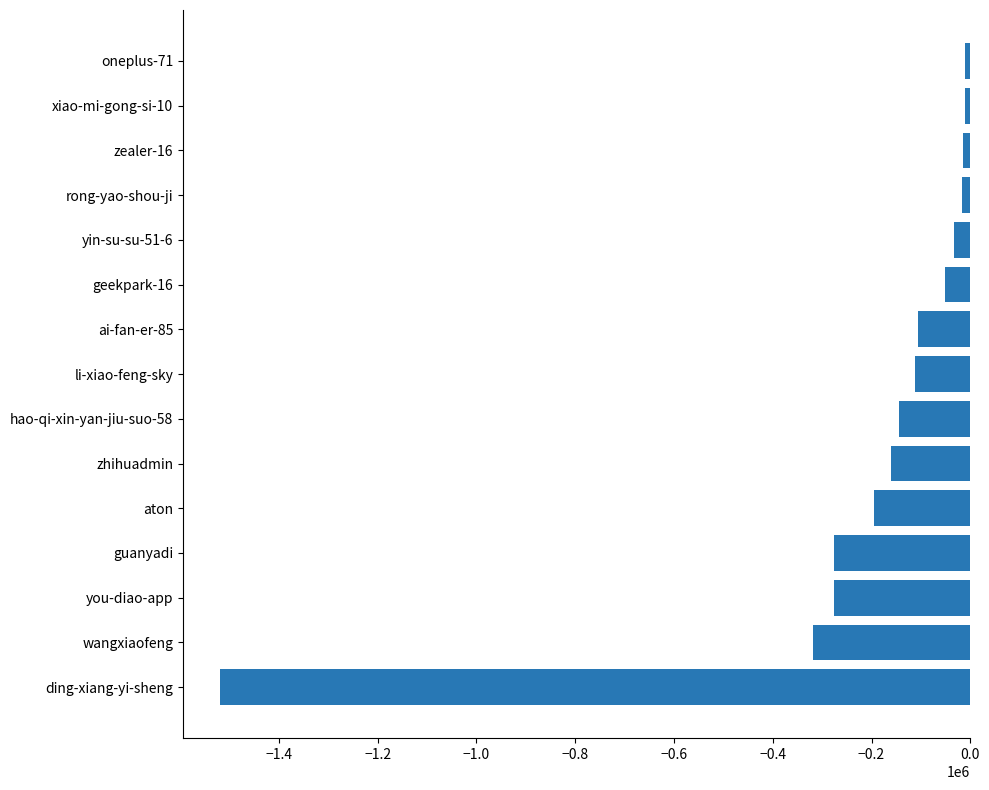

Where is the data nearest to the value -764619?

wangxiaofeng